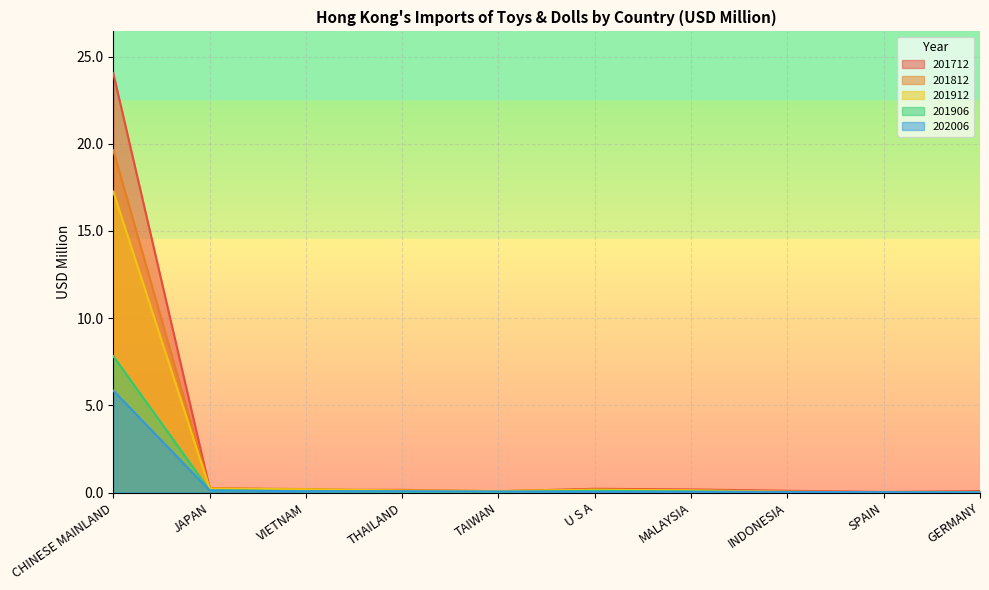

True or false: 201712 has more than 2 points higher than both neighbors.

False